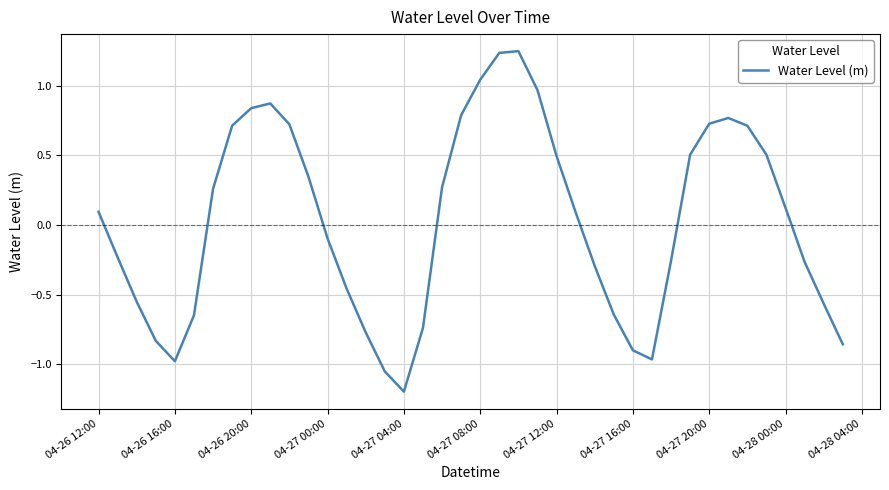

How many values are below 0?

19